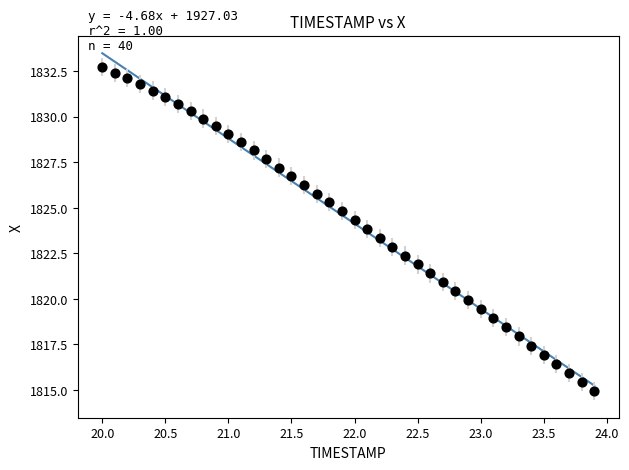

What is the range of Y values (max minus min)?

17.8